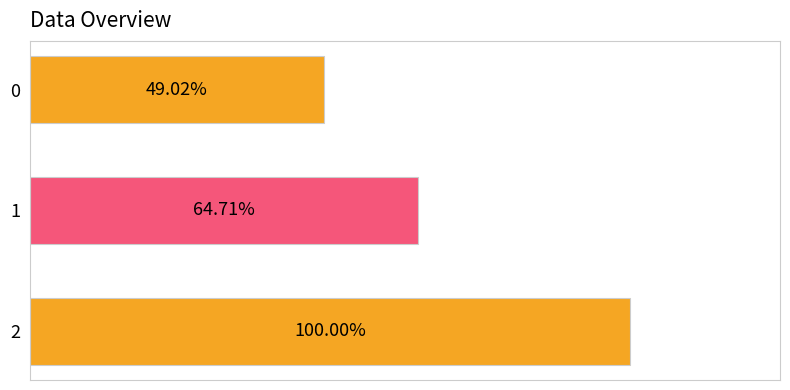

Are the bars horizontal?

Yes